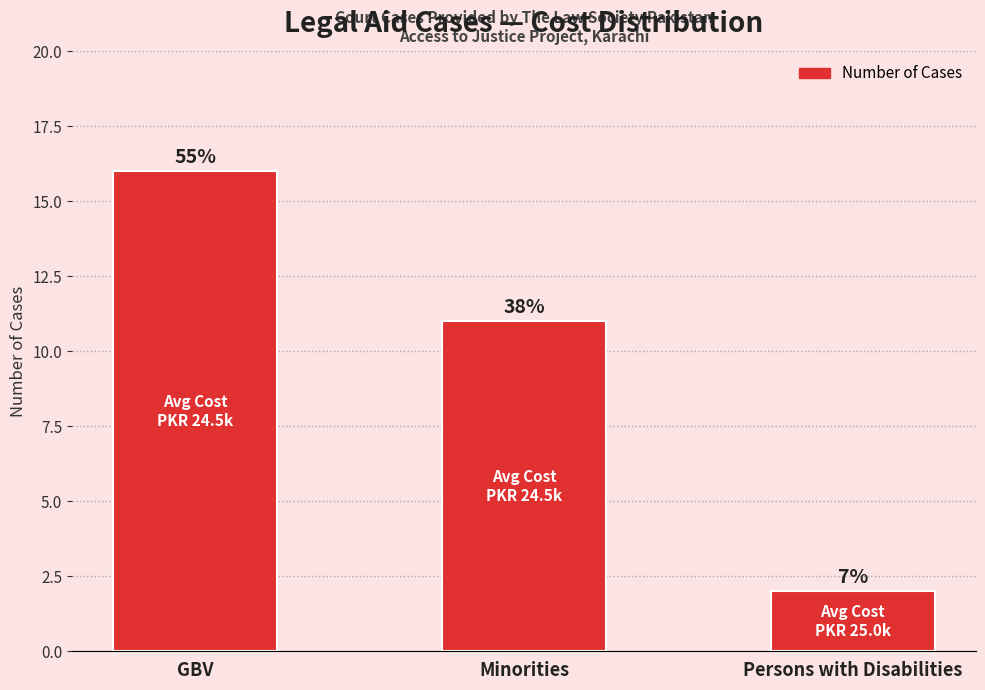

Count the values in the range 2 to 16.

3